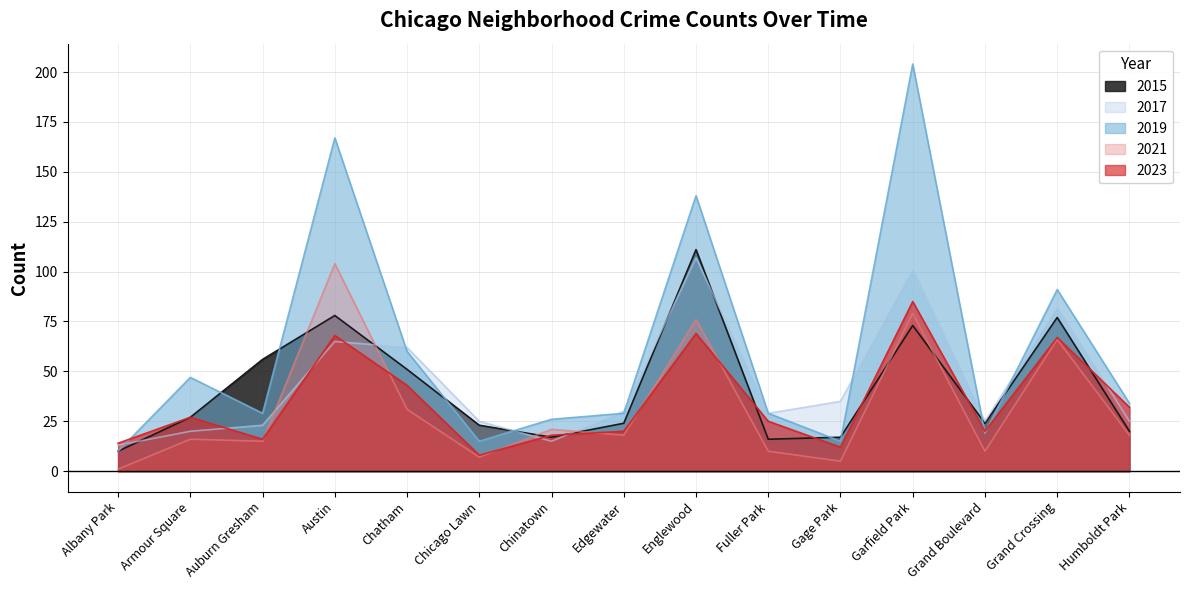

Between Auburn Gresham and Gage Park, which series saw the biggest shift?

2015